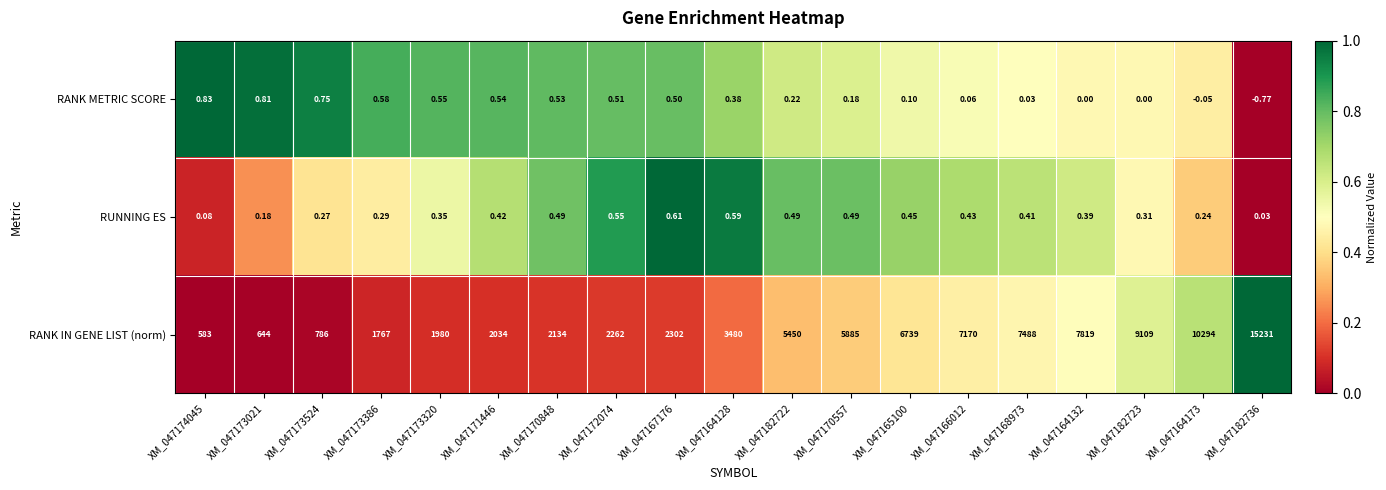

Rank the series by their maximum value, from highest to lowest.

RANK IN GENE LIST (norm), RANK METRIC SCORE, RUNNING ES